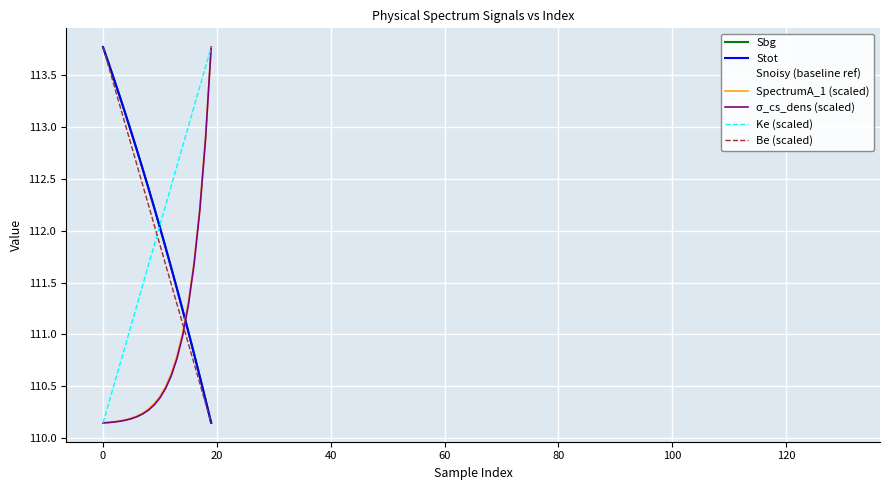

The value of SpectrumA_1 at 15 is 111.3. True or false?

True